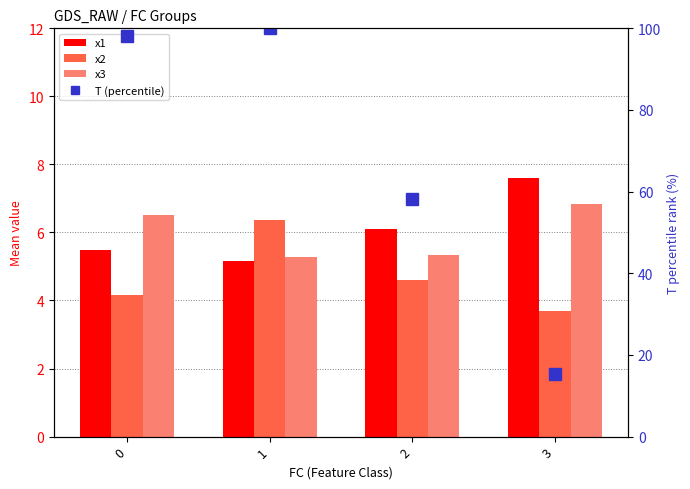

Is it true that T (percentile) equals 103.8 at 2?

False